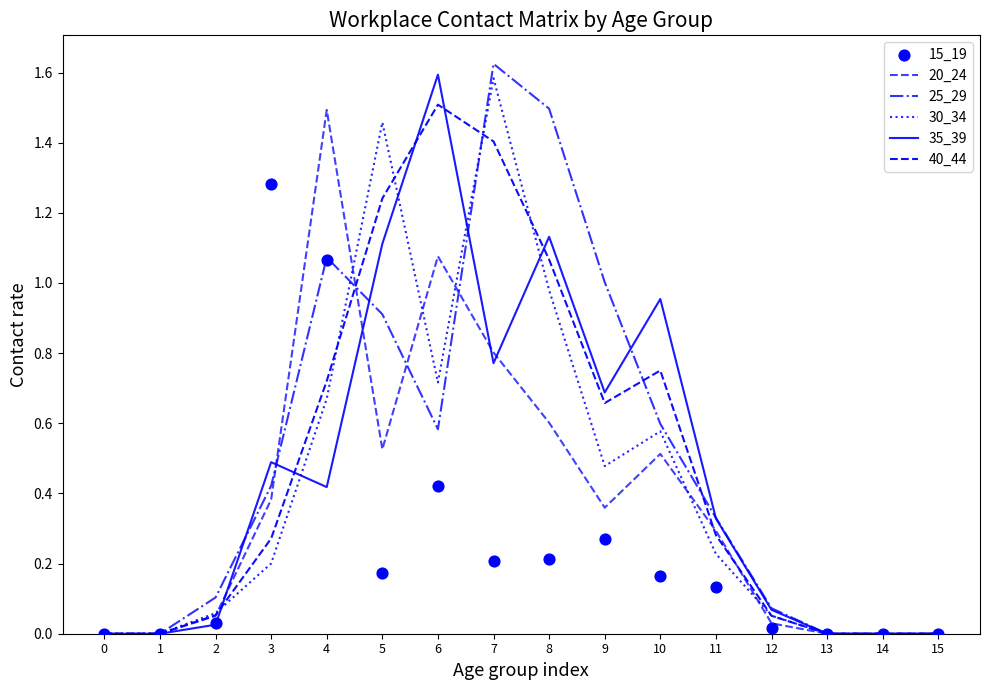

Which series has the largest total across all categories?

25_29